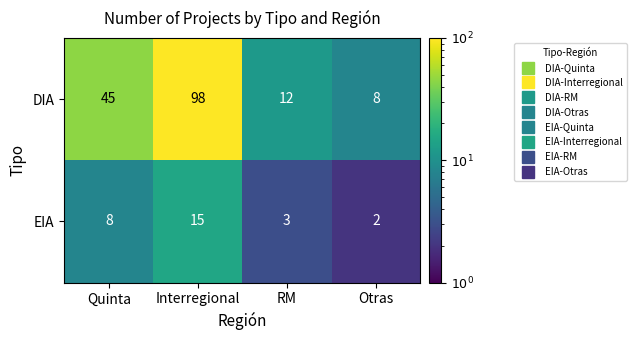

Which category has the highest value across all series?

Interregional